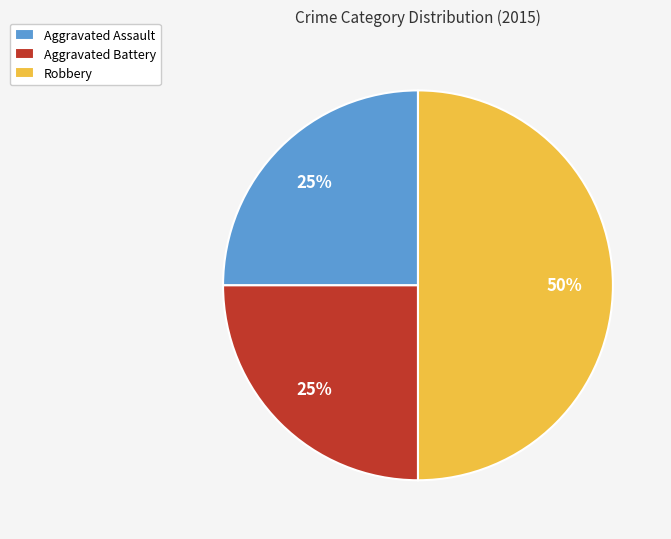

To the nearest percent, what is the average slice percentage?

33%